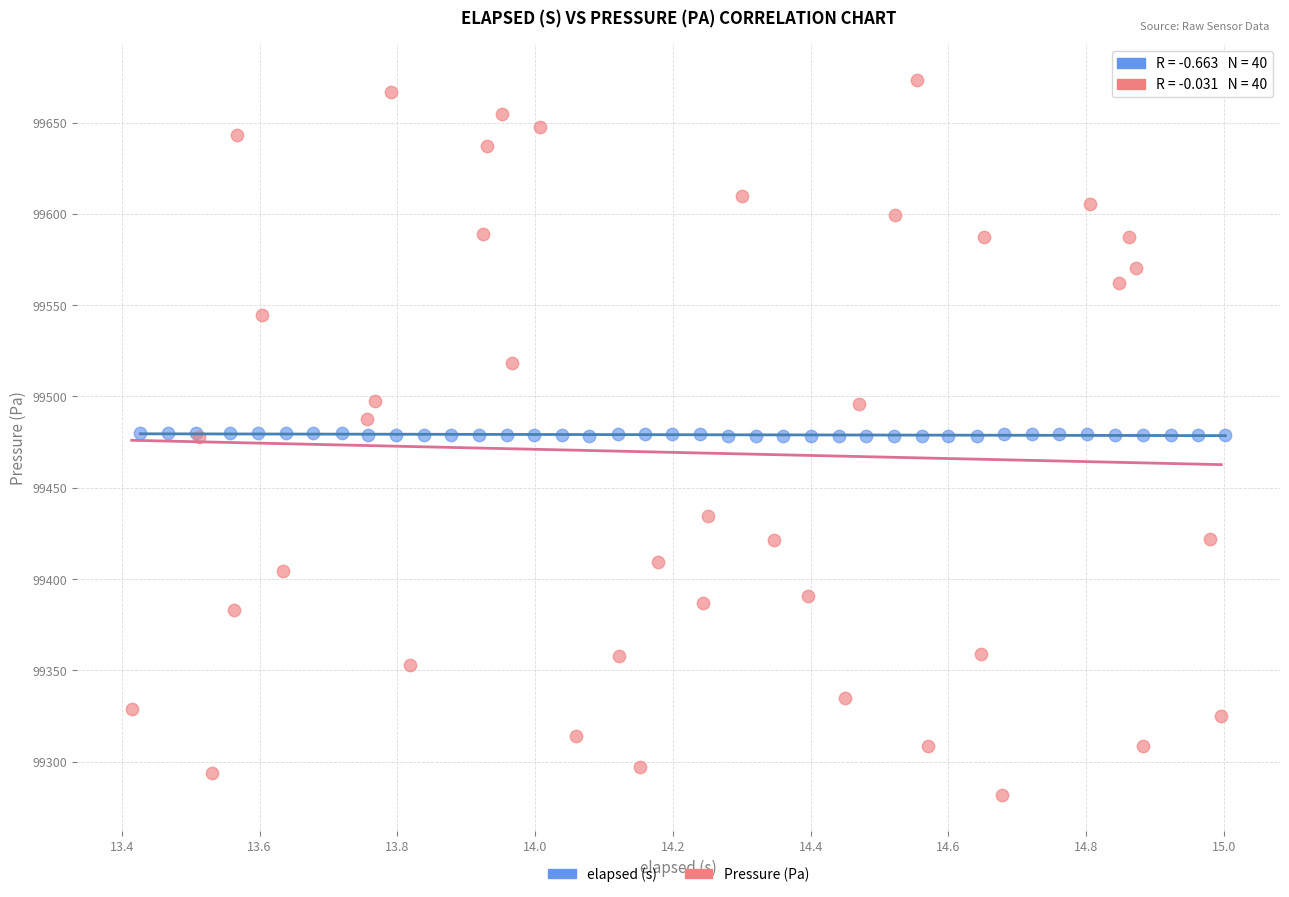

Which series contains the highest Y value?

Pressure (Pa)